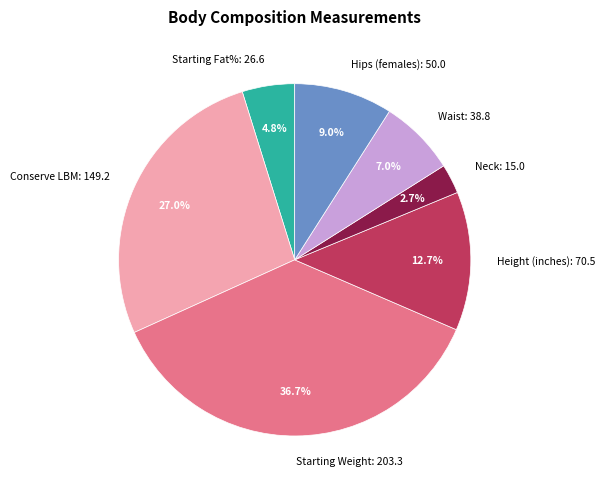

Rank the categories by value from highest to lowest.

Starting Weight, Conserve LBM, Height (inches), Hips (females), Waist, Starting Fat%, Neck